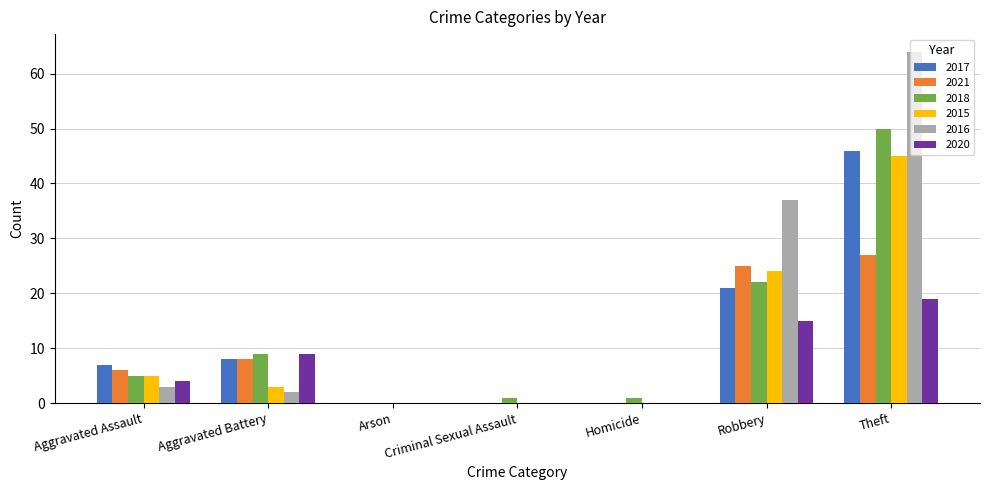

Which series changed the most between Aggravated Battery and Criminal Sexual Assault?

2020